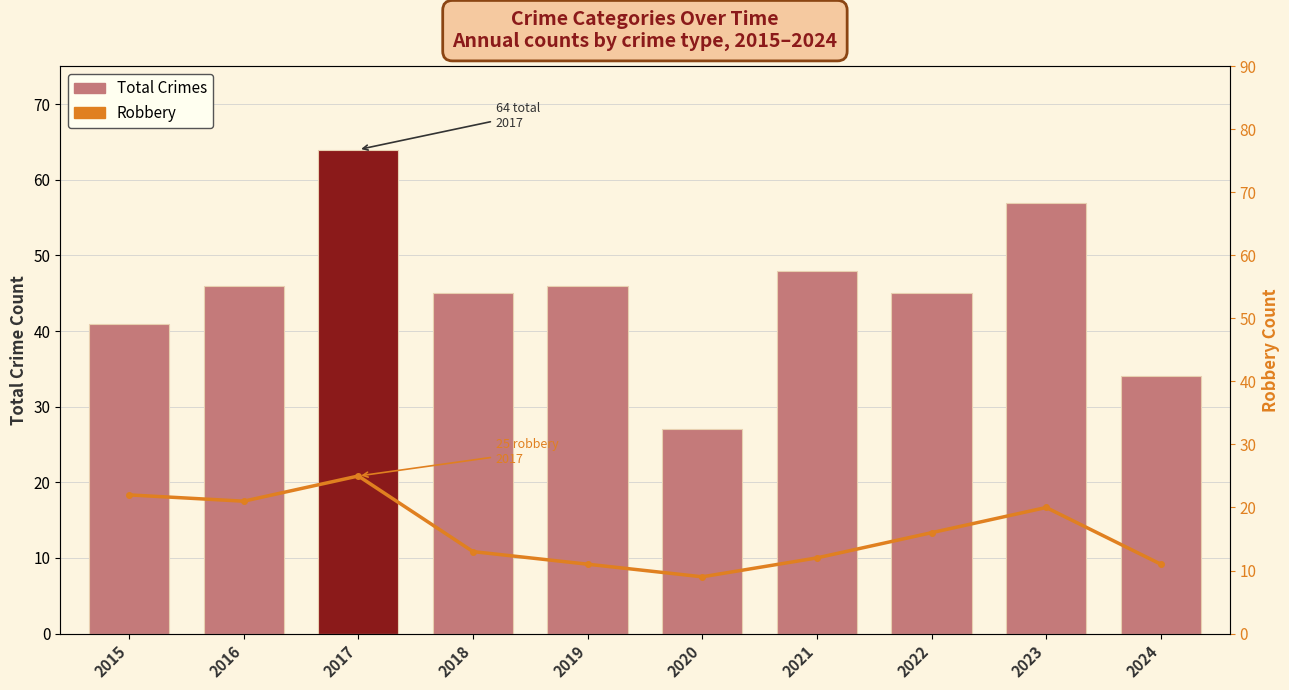

At 2017, list the series in order from smallest to largest.

Robbery, Total Crimes